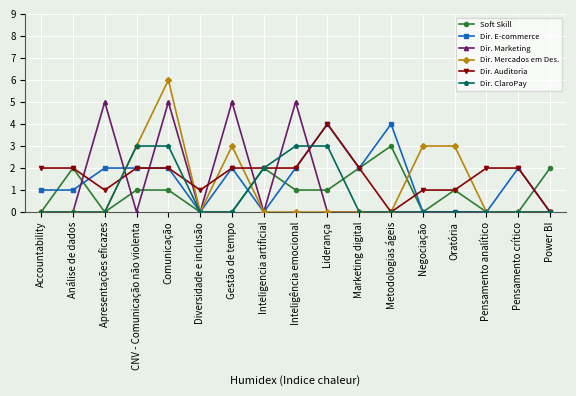

How many categories are shown in the chart?

17